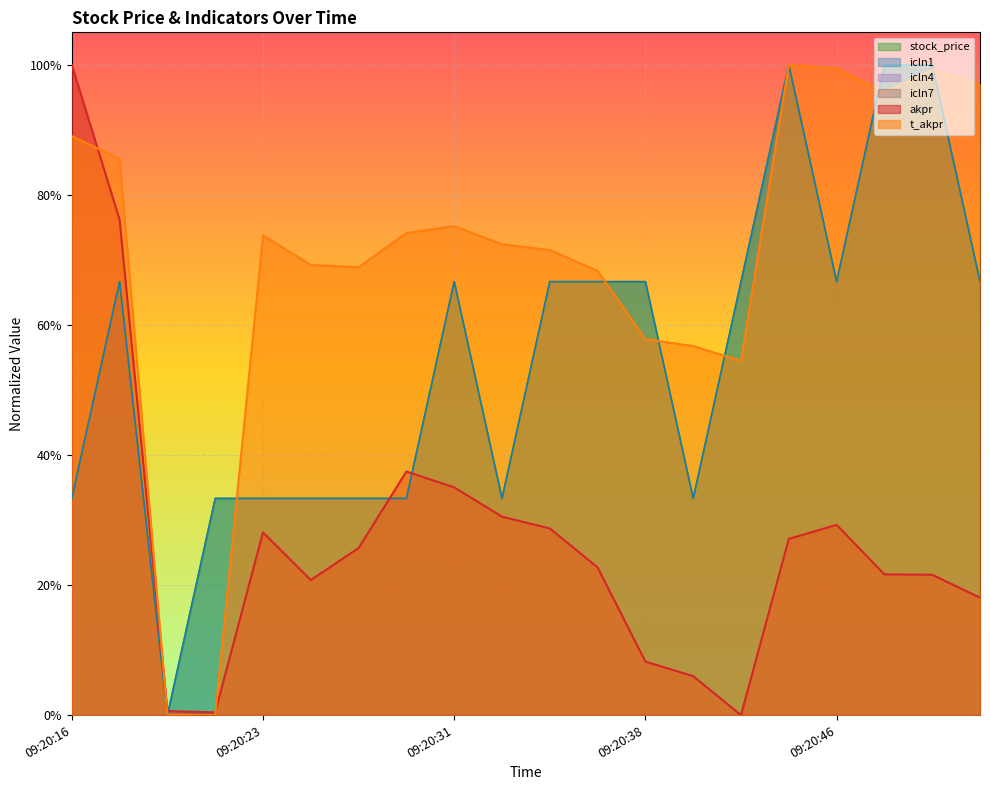

Which series changed the most between 09:20:22 and 09:20:42?

t_akpr